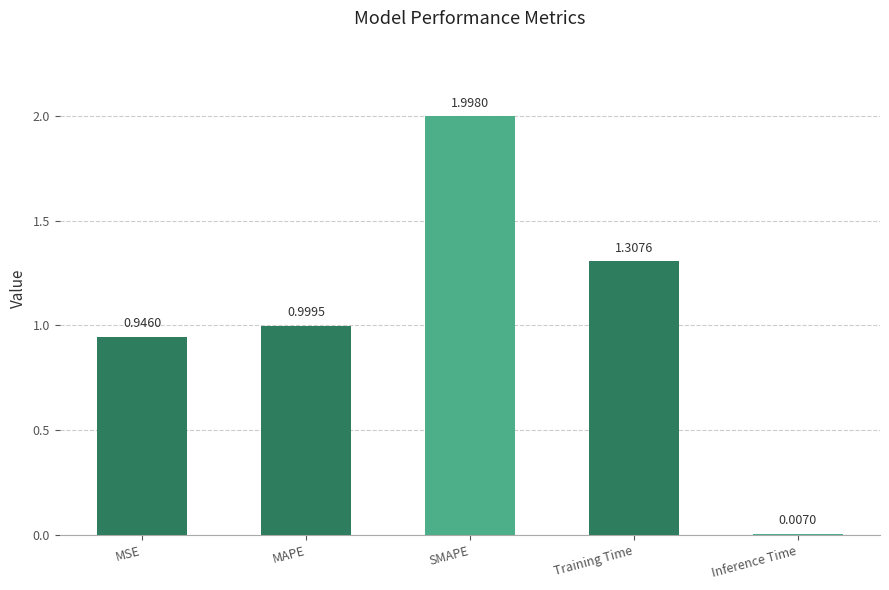

What is the sum of the values at MSE and Inference Time?

1.0